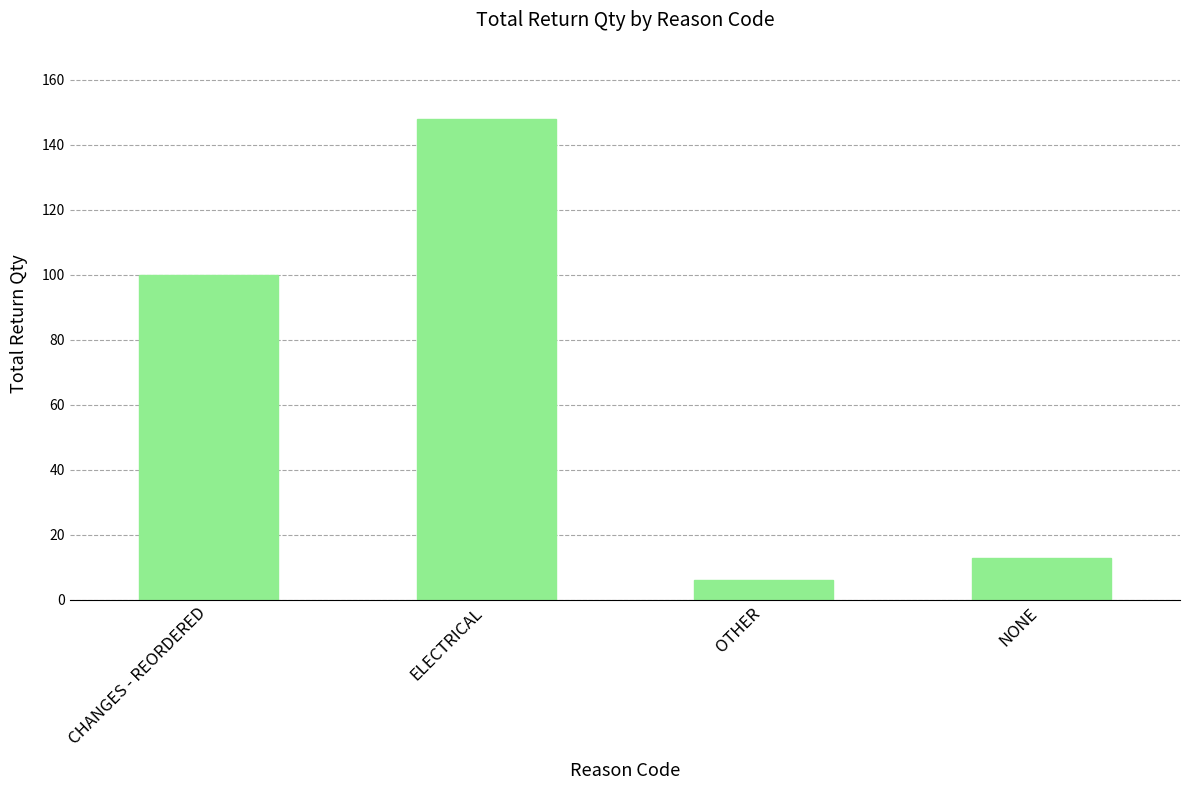

List the labels in order of value, smallest first.

OTHER, NONE, CHANGES - REORDERED, ELECTRICAL